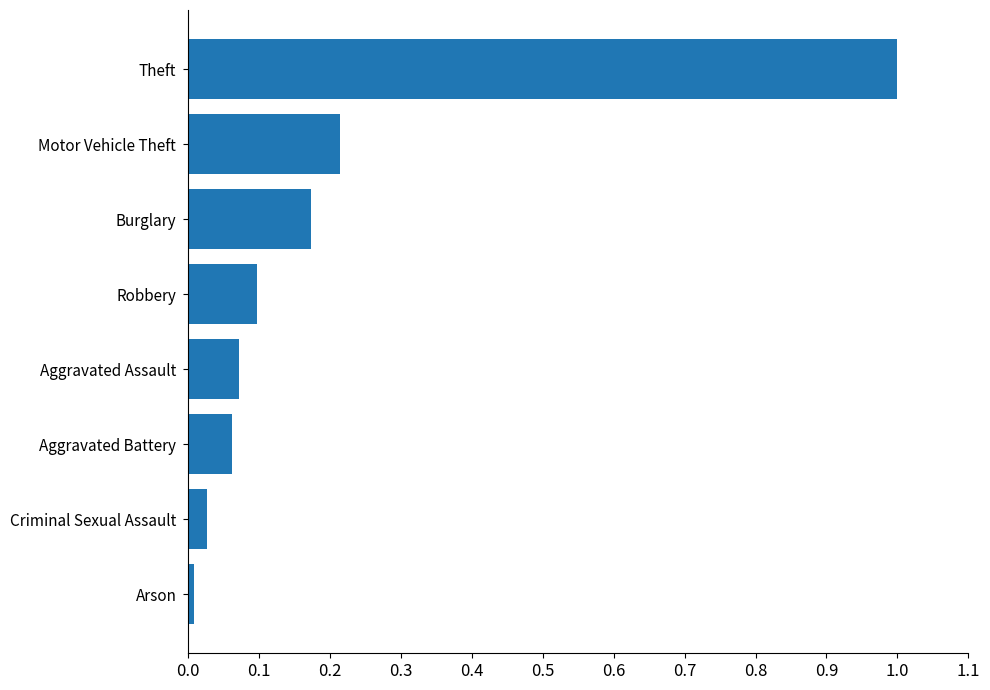

The value at Burglary is 0.1. True or false?

False